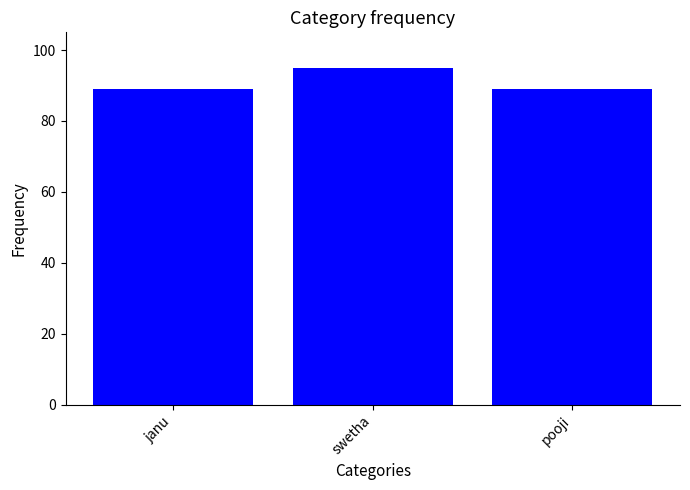

Which has a higher value, janu or swetha?

swetha